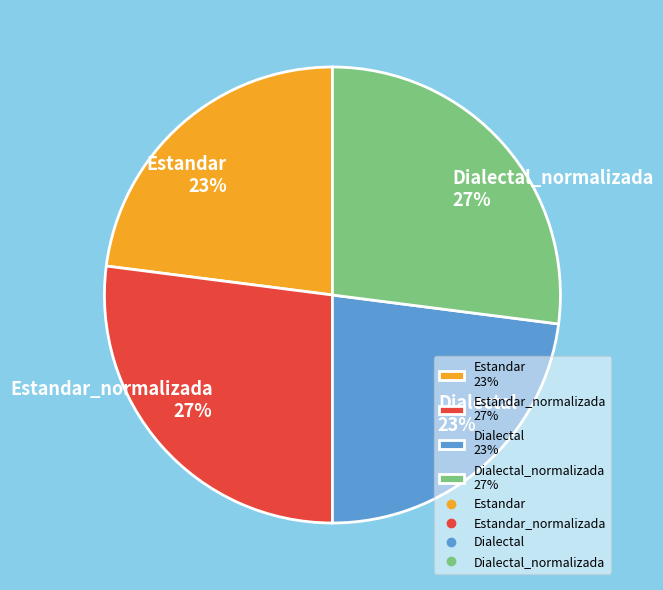

To the nearest percent, what is the average slice percentage?

25%